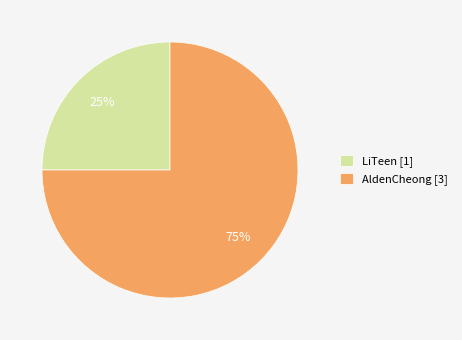

To the nearest percent, what portion does AldenCheong represent?

75%